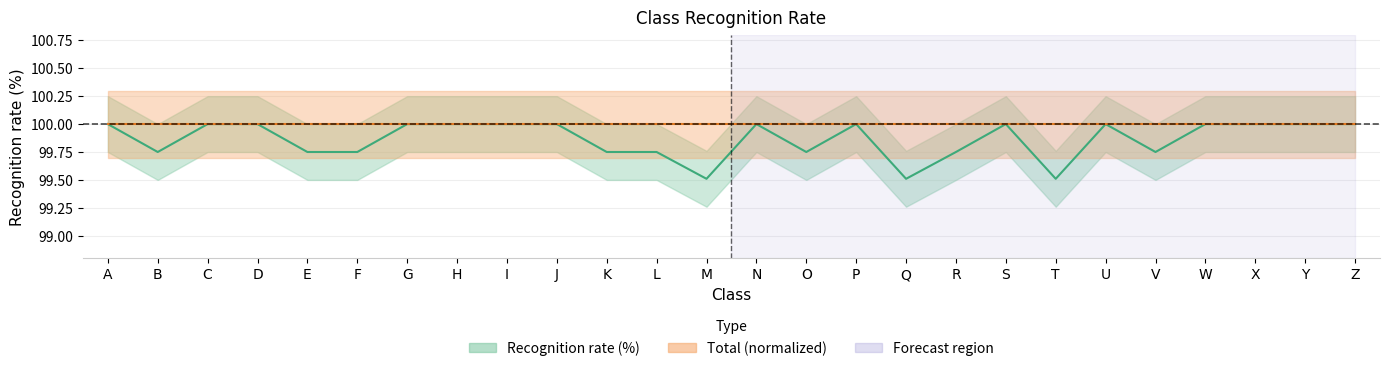

Where is the first local minimum?

B